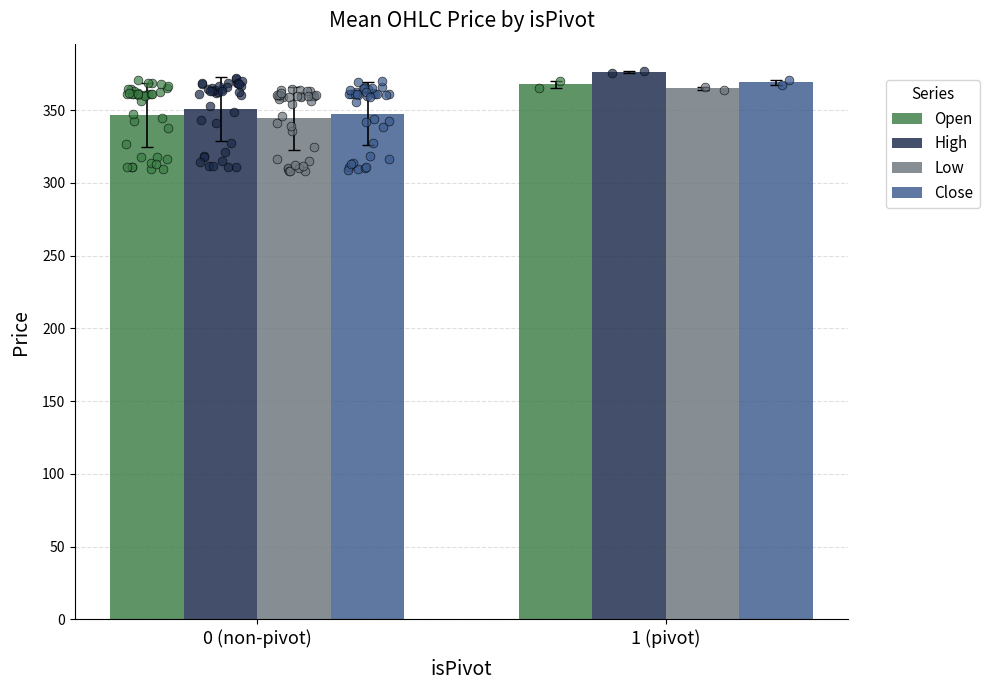

Which series reaches the minimum Y coordinate?

Low